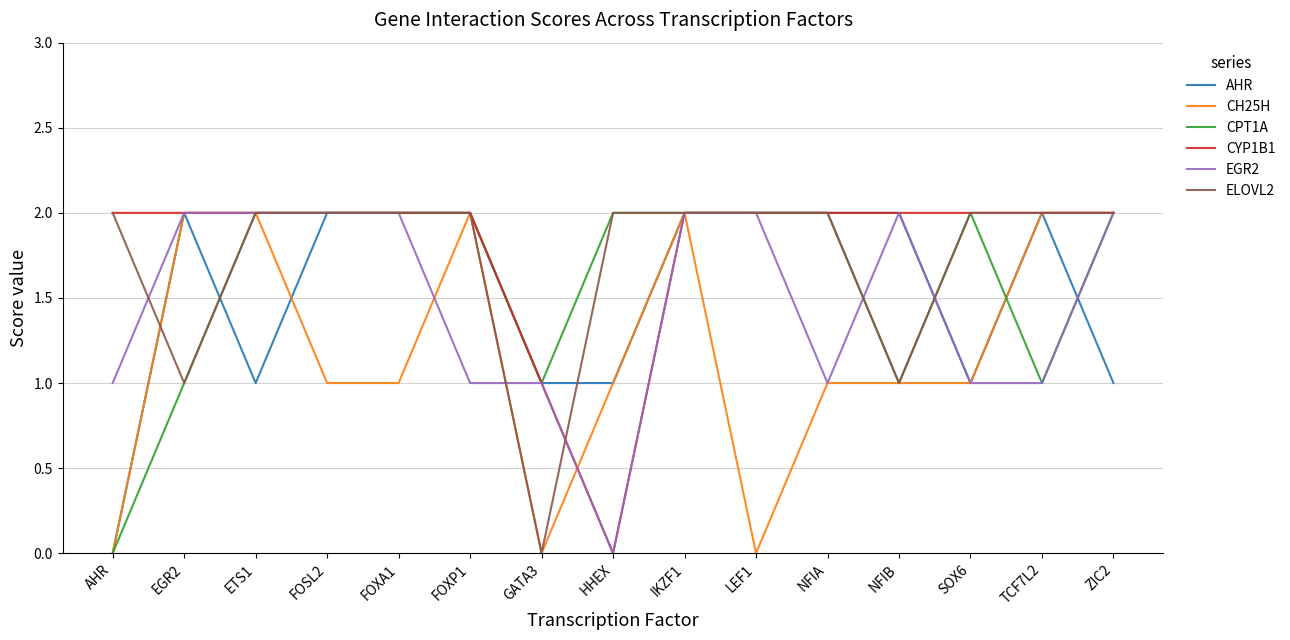

Which category has the lowest value in the EGR2 series?

HHEX